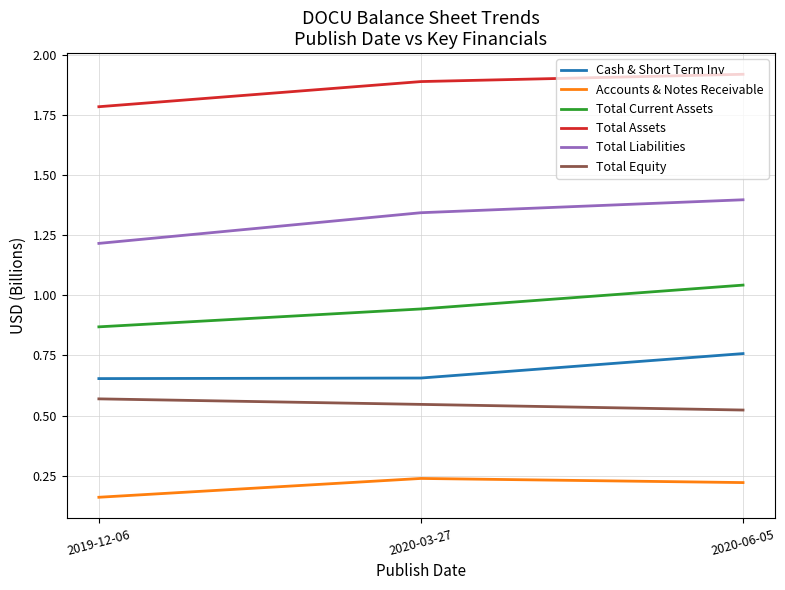

What position from the left is 2019-12-06?

1